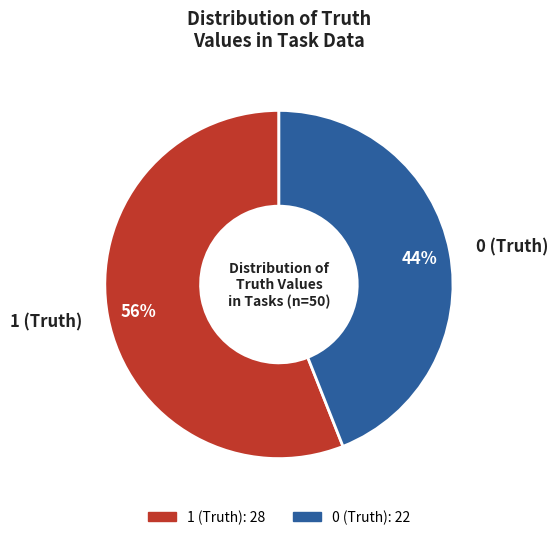

To the nearest percent, what is the difference between the largest and smallest slice percentages?

12%